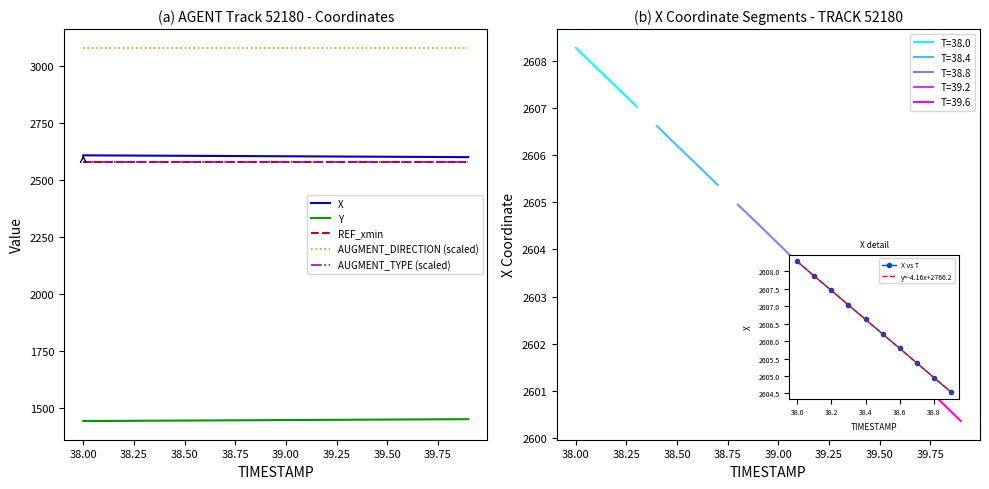

What is the spread (max minus min) of values at 14?

1630.8